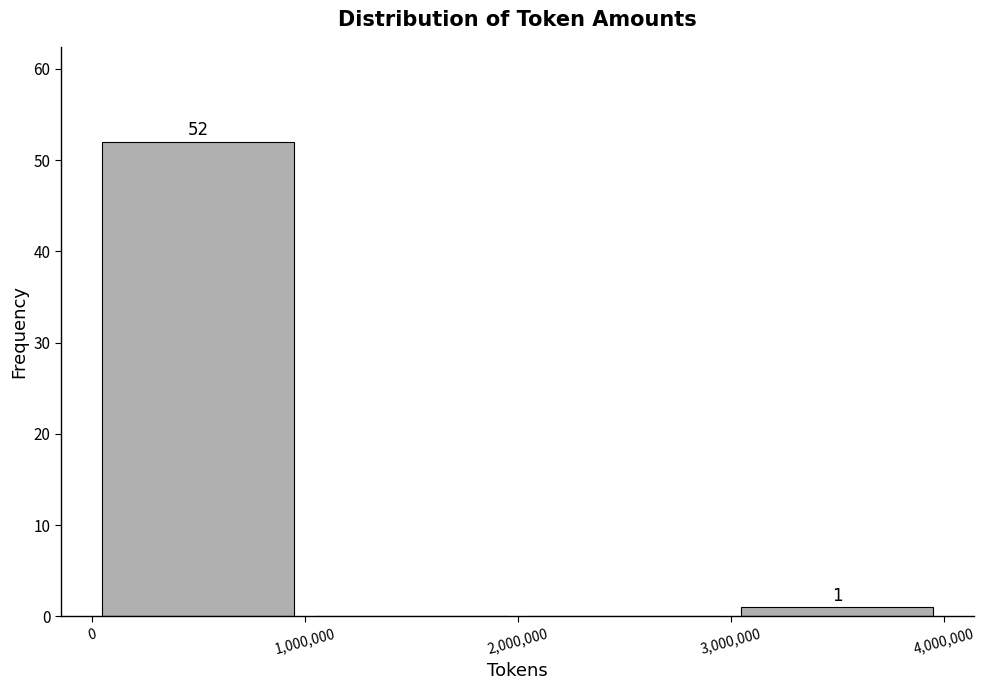

Which range on the x-axis has the tallest bar?

0 to 1,000,000